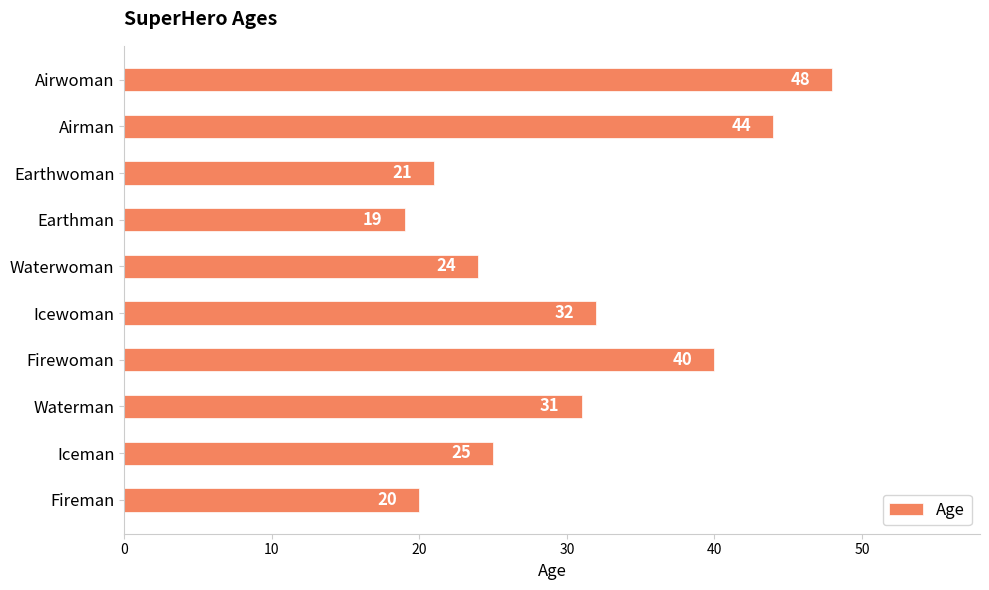

What is the sum of all values?

304